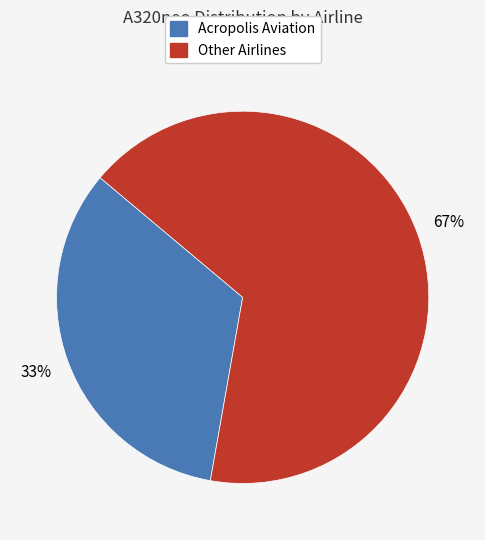

Do Acropolis Aviation and Other Airlines together represent more than half of the pie?

Yes